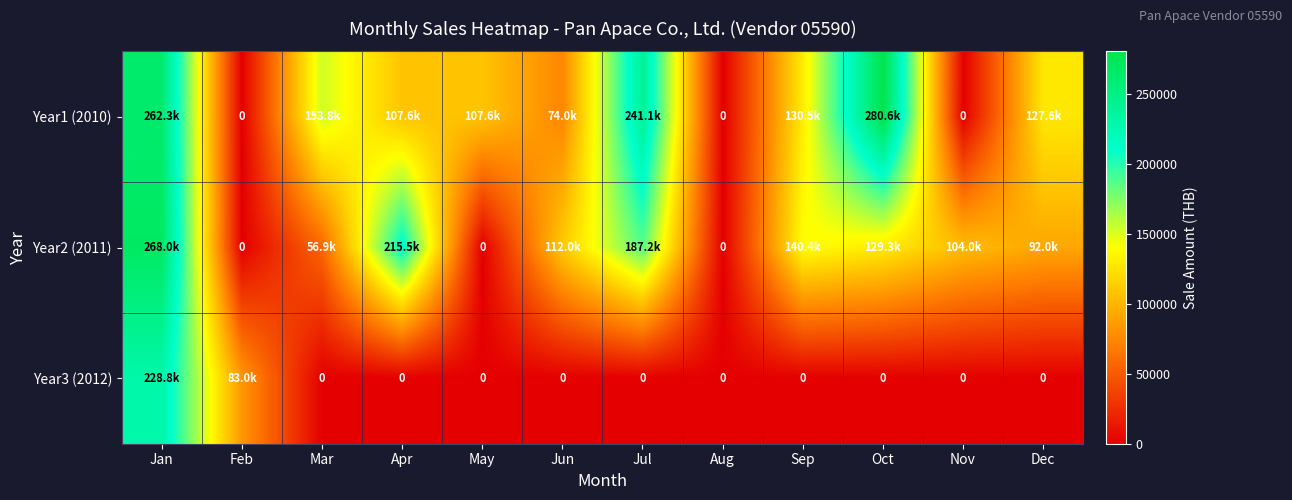

The Year2 (2011) series shows 0.0 at Feb. True or false?

True